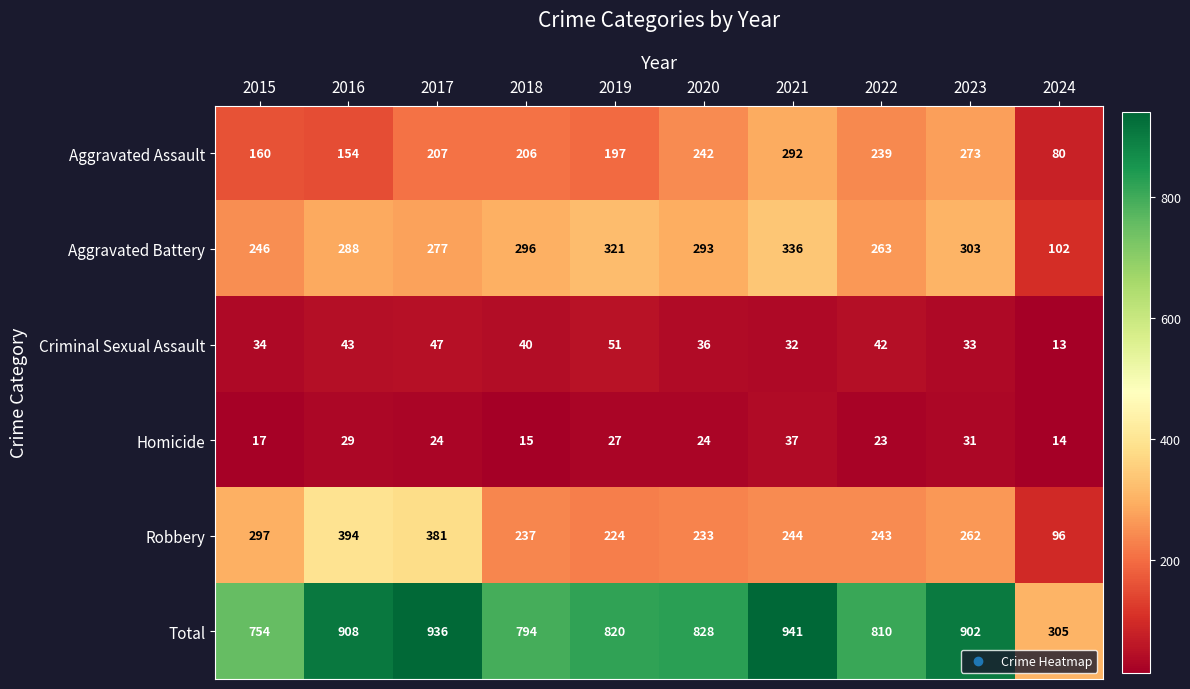

At how many categories does at least one series exceed 925?

2